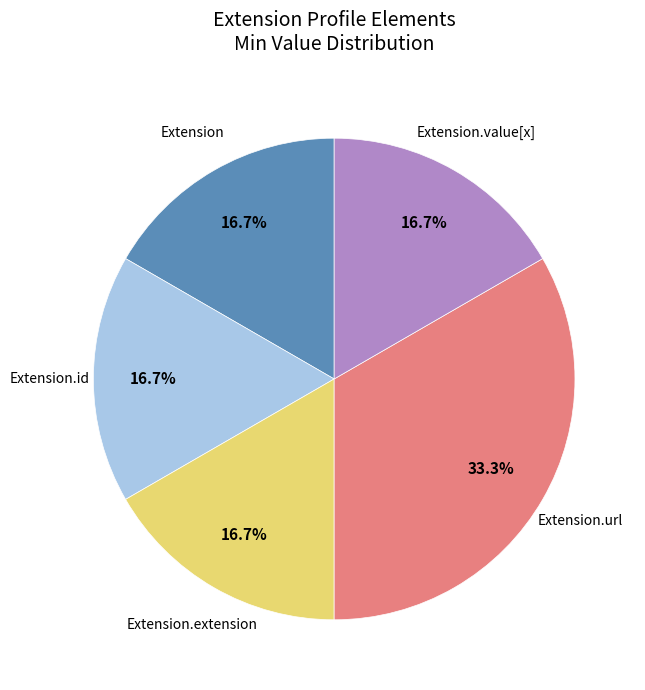

How many segments does this pie chart have?

5